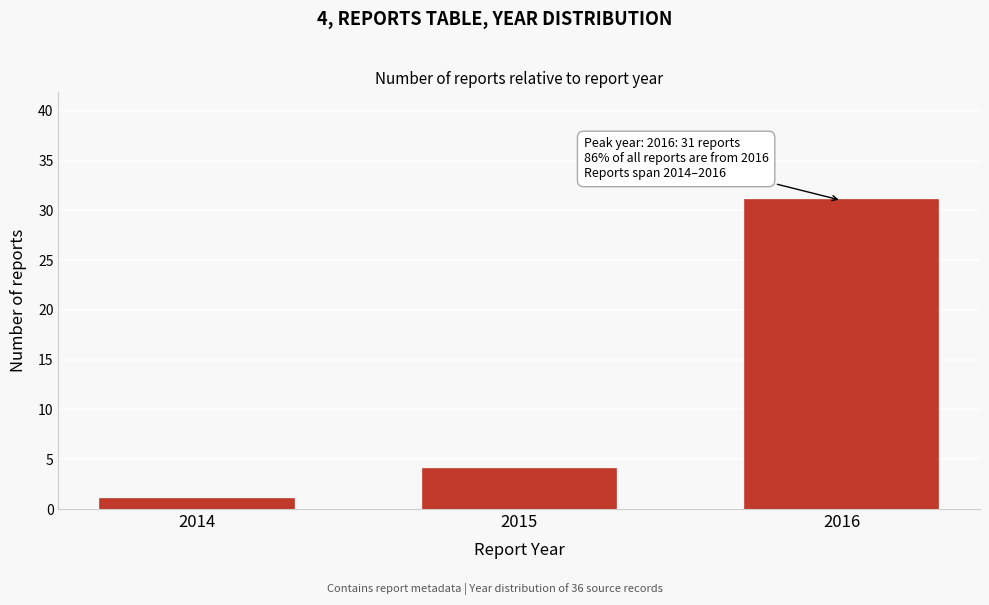

Reading left to right, transcribe all the data shown in this chart.

1	4	31